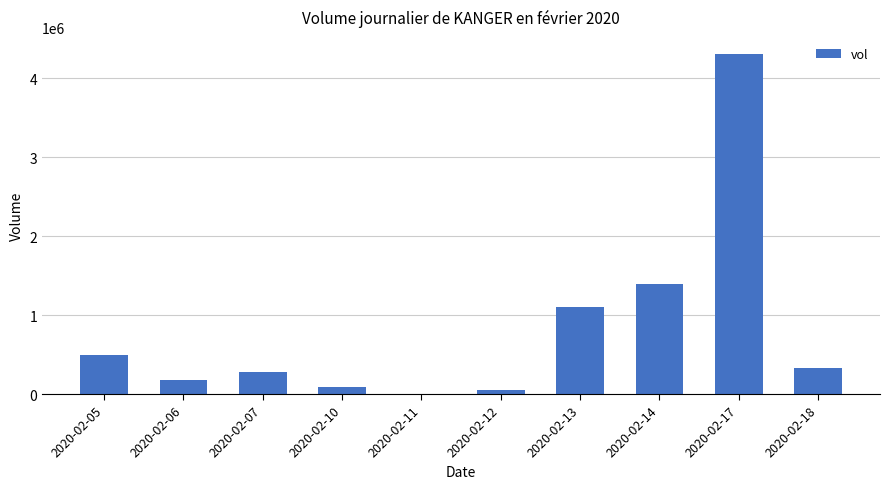

How many categories are shown in the chart?

10